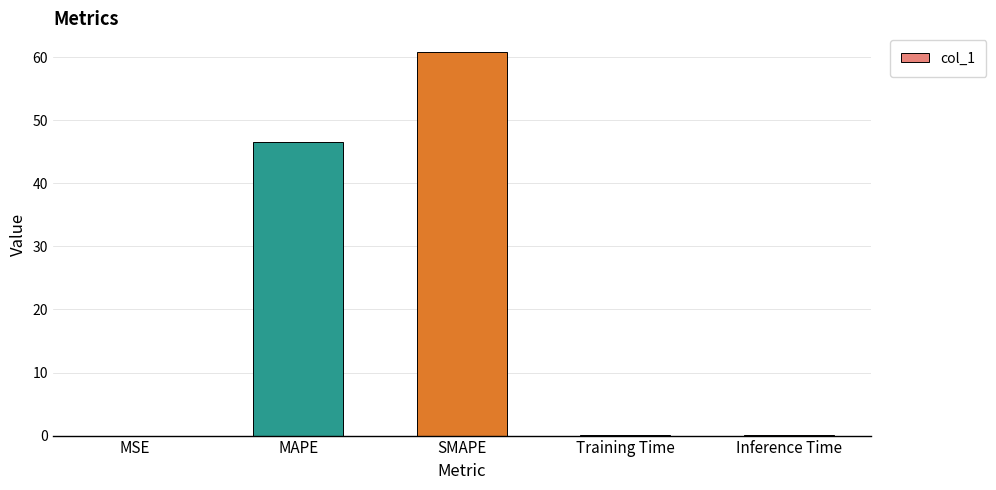

True or false: the data shows 46.6 at MAPE.

True